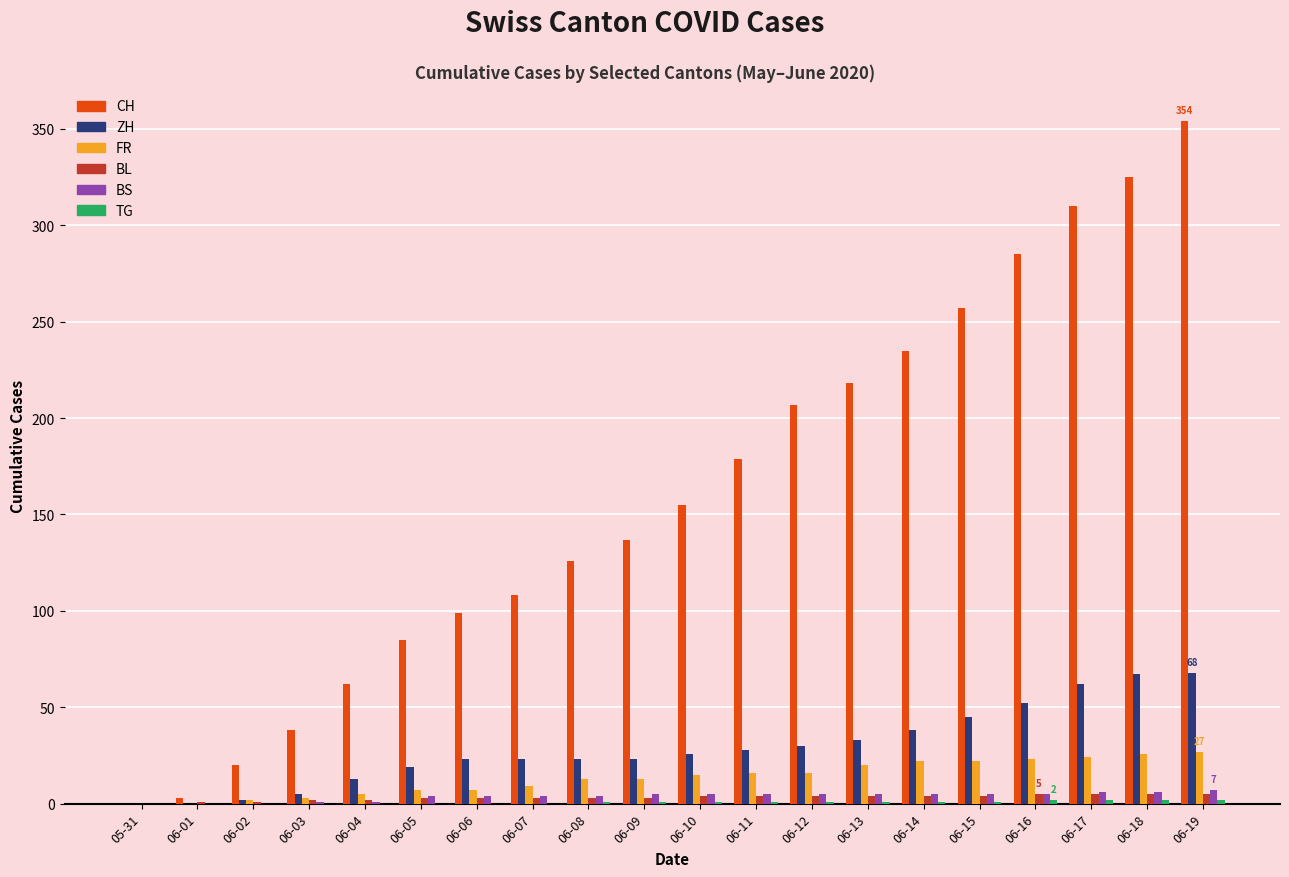

What is the maximum value shown in the chart?

354